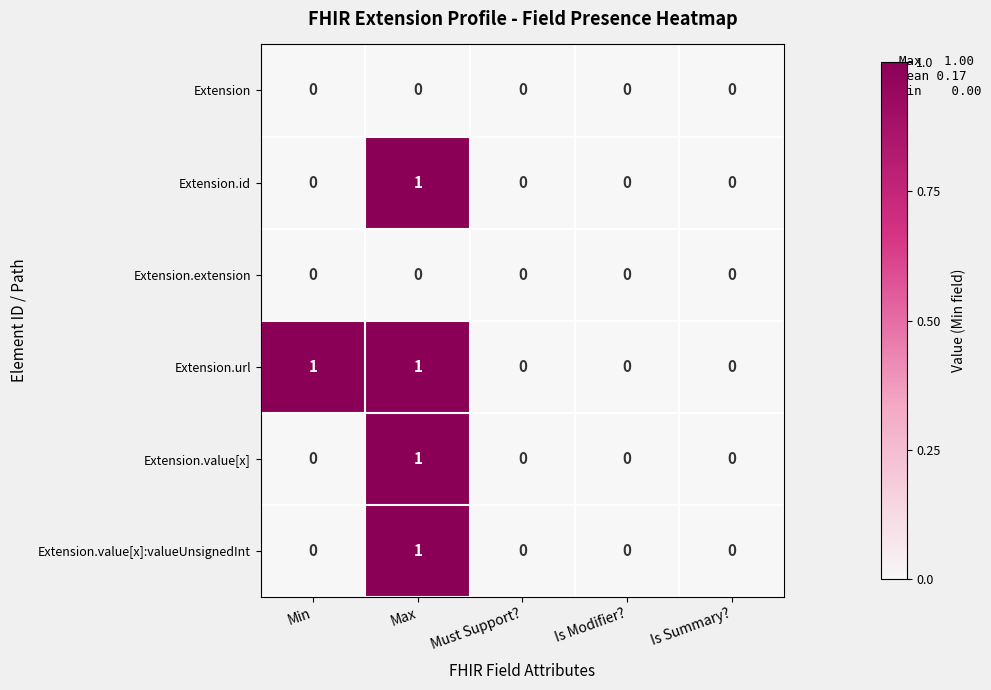

Reading right to left, extract all data points from this chart.

Extension: Is Summary?=0	Is Modifier?=0	Must Support?=0	Max=0	Min=0
Extension.id: Is Summary?=0	Is Modifier?=0	Must Support?=0	Max=1	Min=0
Extension.extension: Is Summary?=0	Is Modifier?=0	Must Support?=0	Max=0	Min=0
Extension.url: Is Summary?=0	Is Modifier?=0	Must Support?=0	Max=1	Min=1
Extension.value[x]: Is Summary?=0	Is Modifier?=0	Must Support?=0	Max=1	Min=0
Extension.value[x]:valueUnsignedInt: Is Summary?=0	Is Modifier?=0	Must Support?=0	Max=1	Min=0